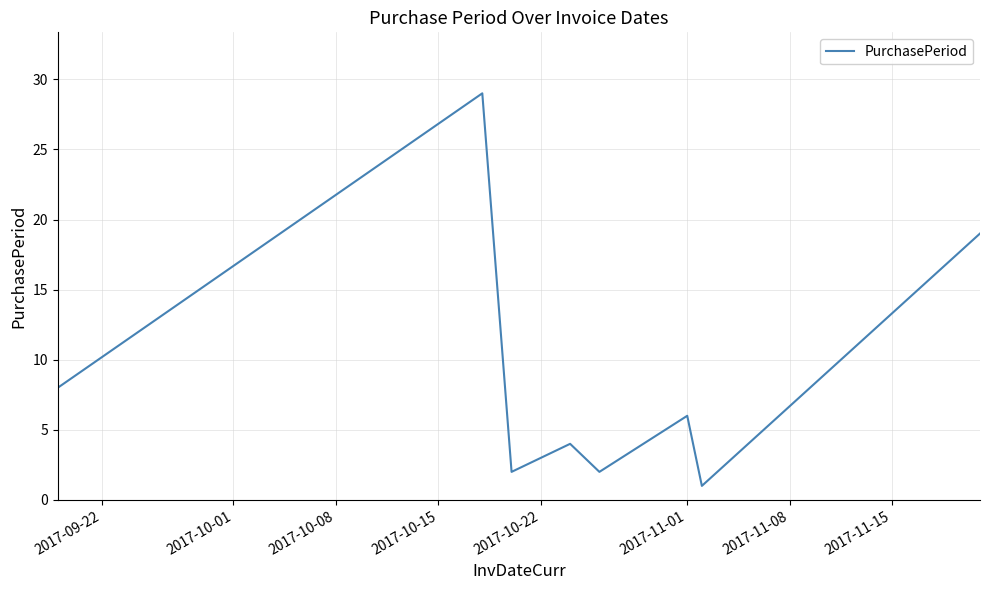

What is the difference between the maximum and second lowest values?

27